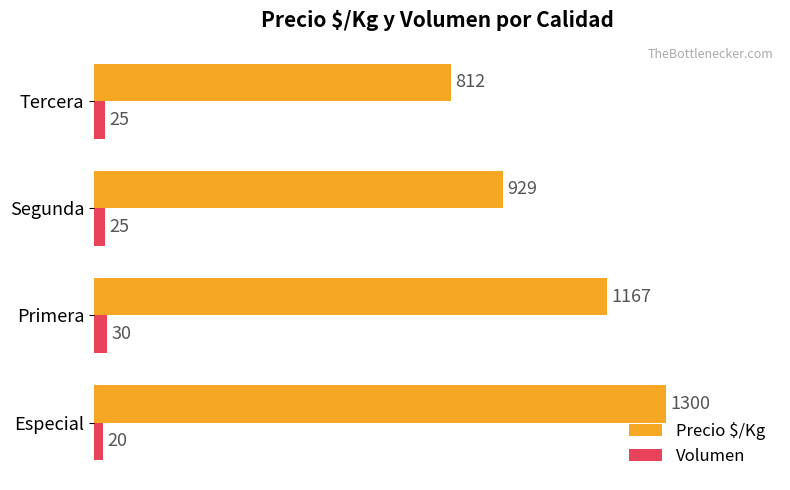

What is the difference between the Volumen values at Primera and Tercera?

5